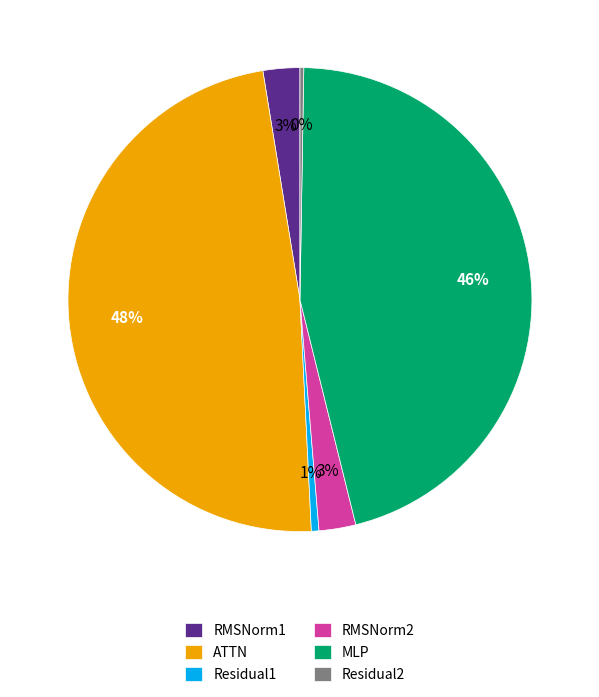

To the nearest percent, what is the difference between the largest and smallest slice percentages?

48%